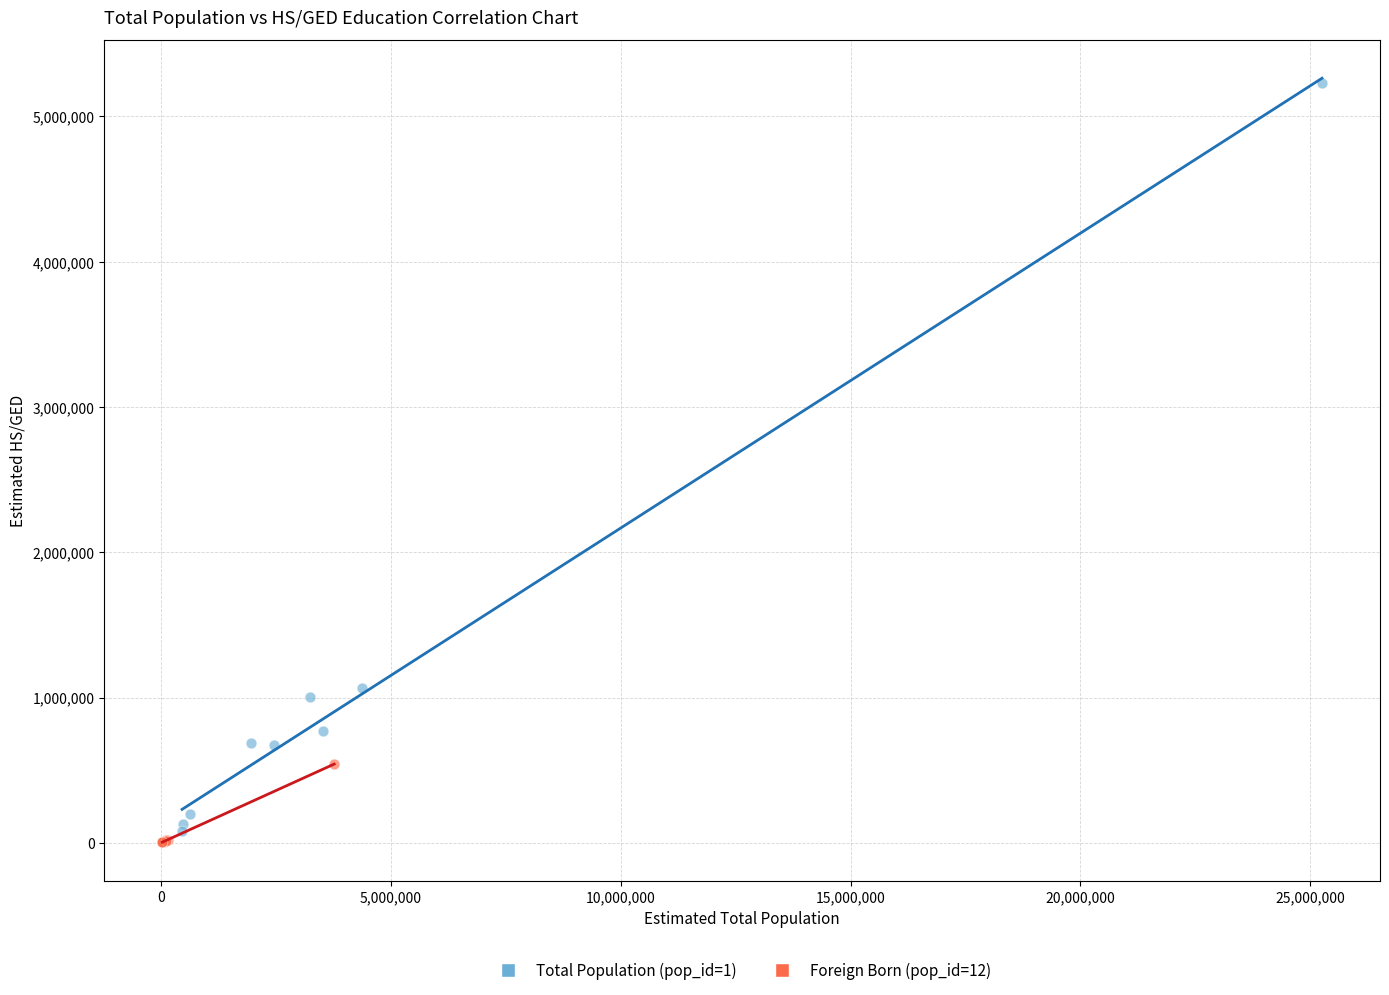

Which series has the widest spread of Y values?

Total Population (pop_id=1)